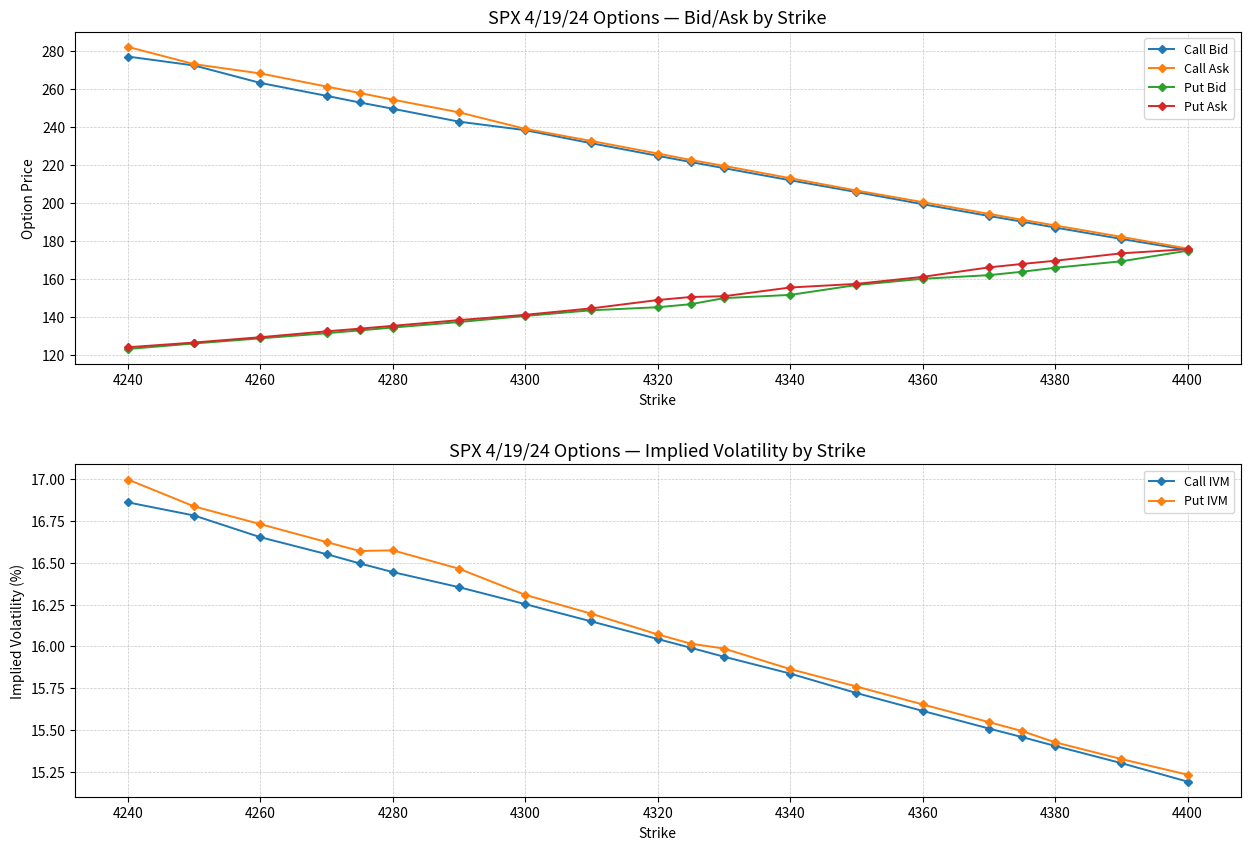

What is the value of the Put IVM point at the 8th from the left?

16.3